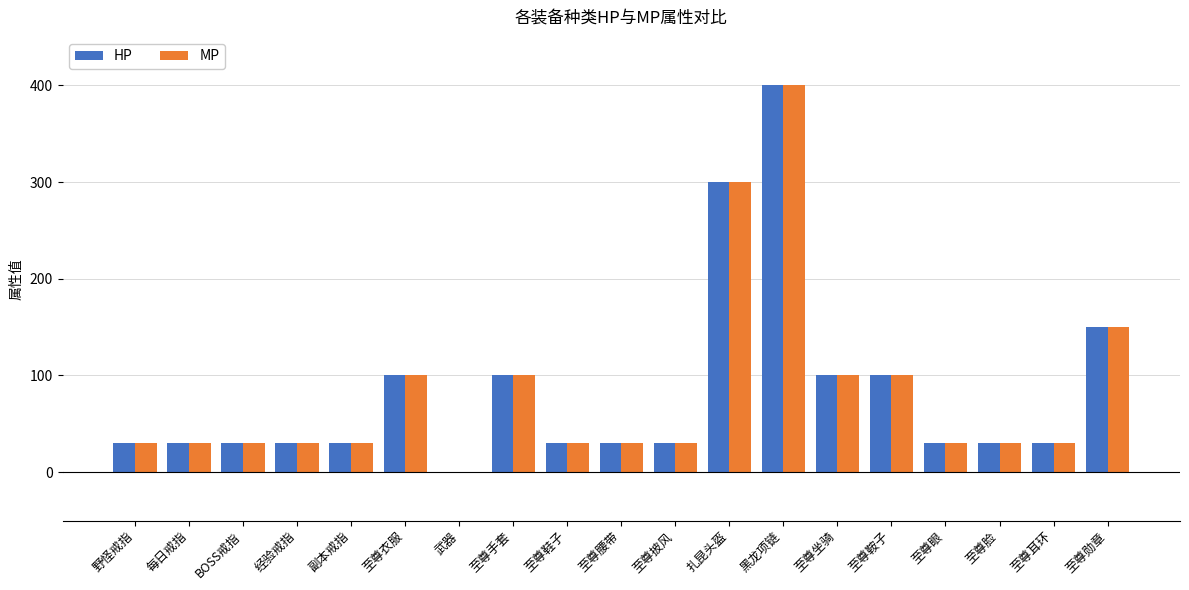

At which category is the sum across all series the highest?

黑龙项链